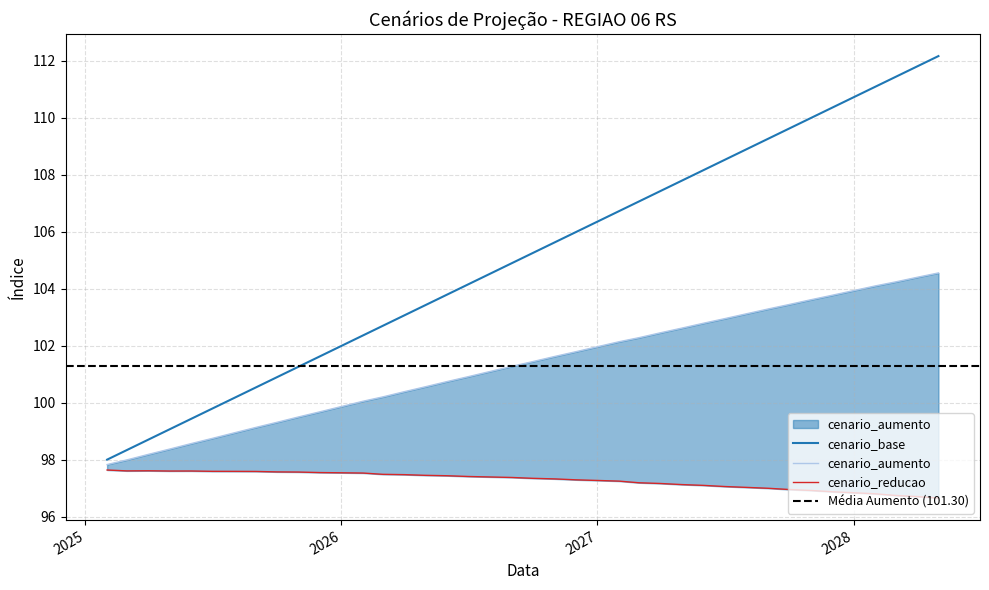

The value of cenario_reducao at 2026-04-01 is 163.5. True or false?

False